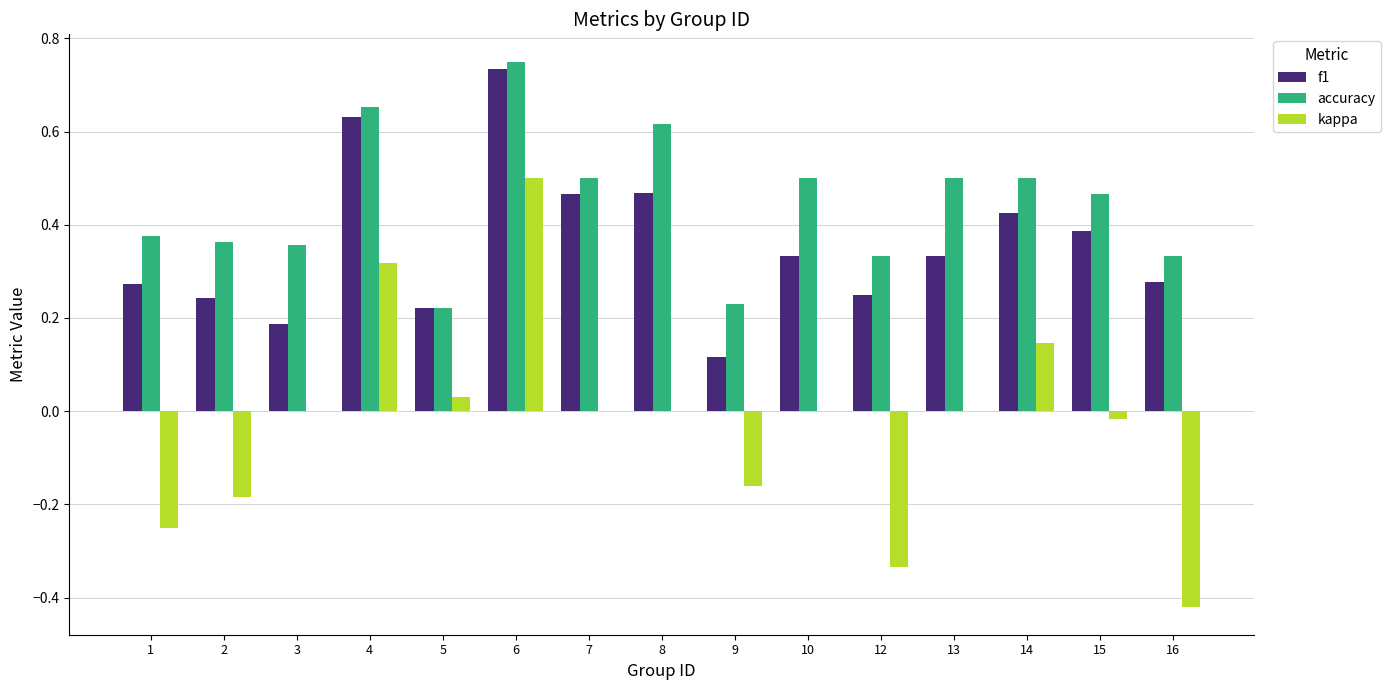

Which category has the highest value in the accuracy series?

6